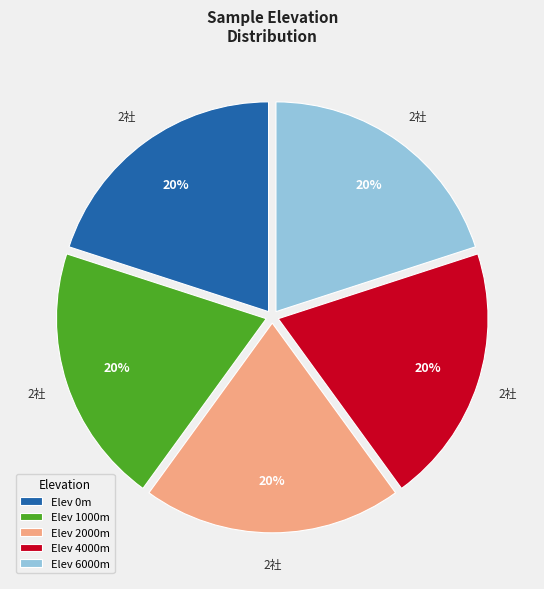

Does any single category account for the majority?

No